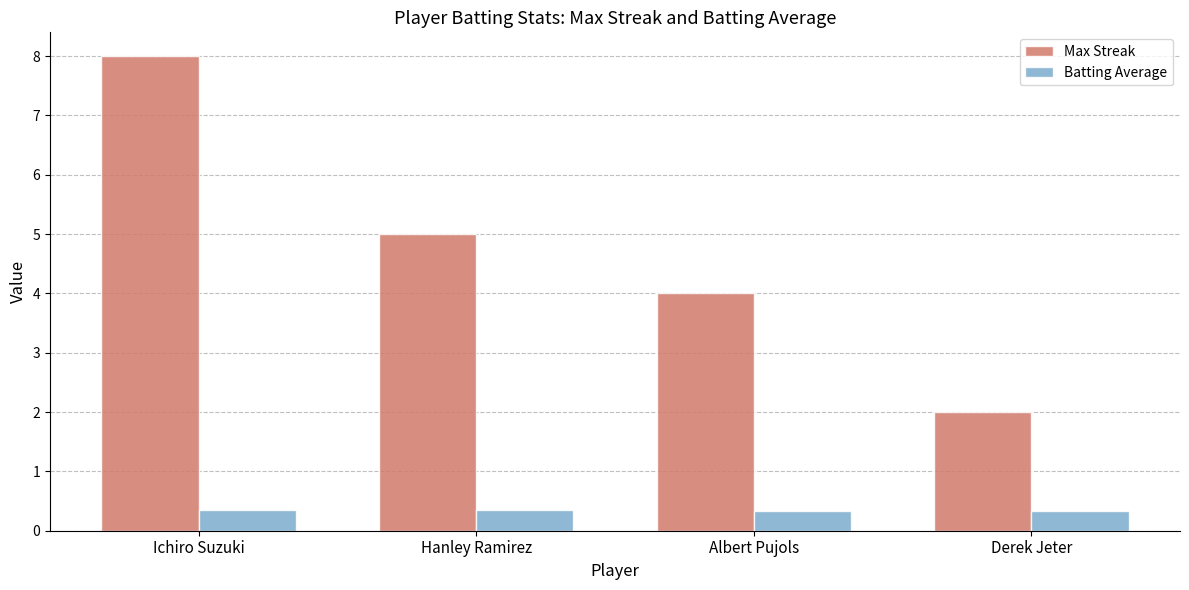

Which category has the lowest value in the Max Streak series?

Derek Jeter